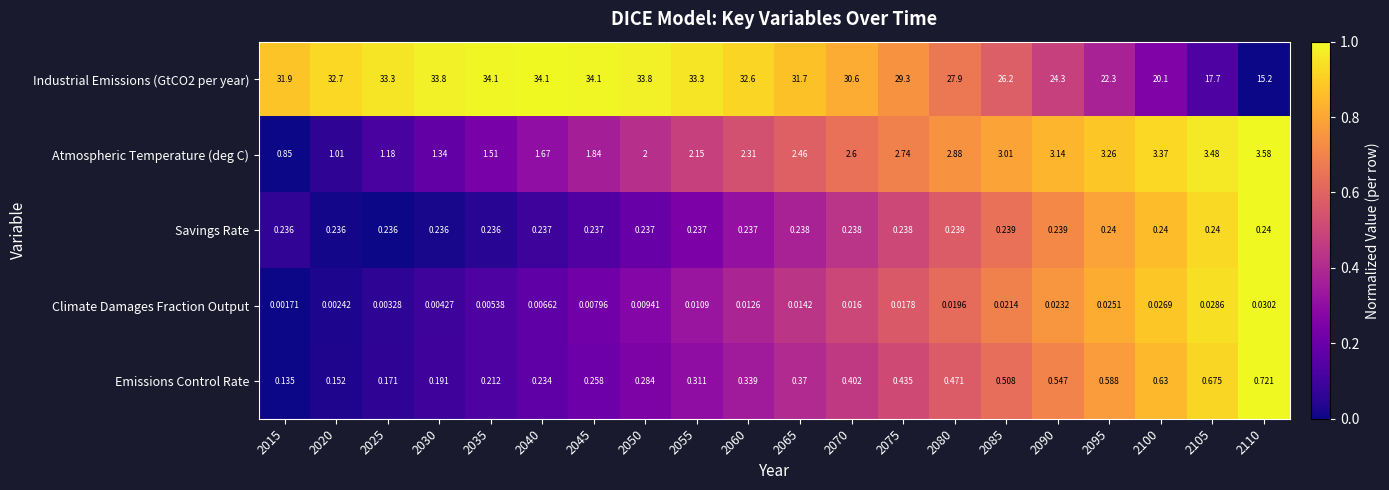

Rank the series by their maximum value, from lowest to highest.

Climate Damages Fraction Output, Savings Rate, Emissions Control Rate, Atmospheric Temperature (deg C), Industrial Emissions (GtCO2 per year)